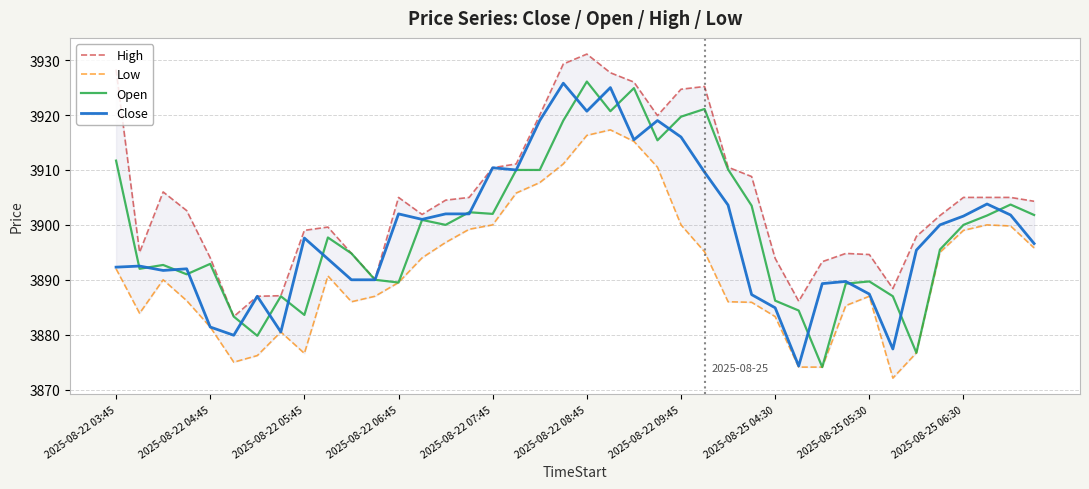

Which series changed the most between 18 and 33?

Close